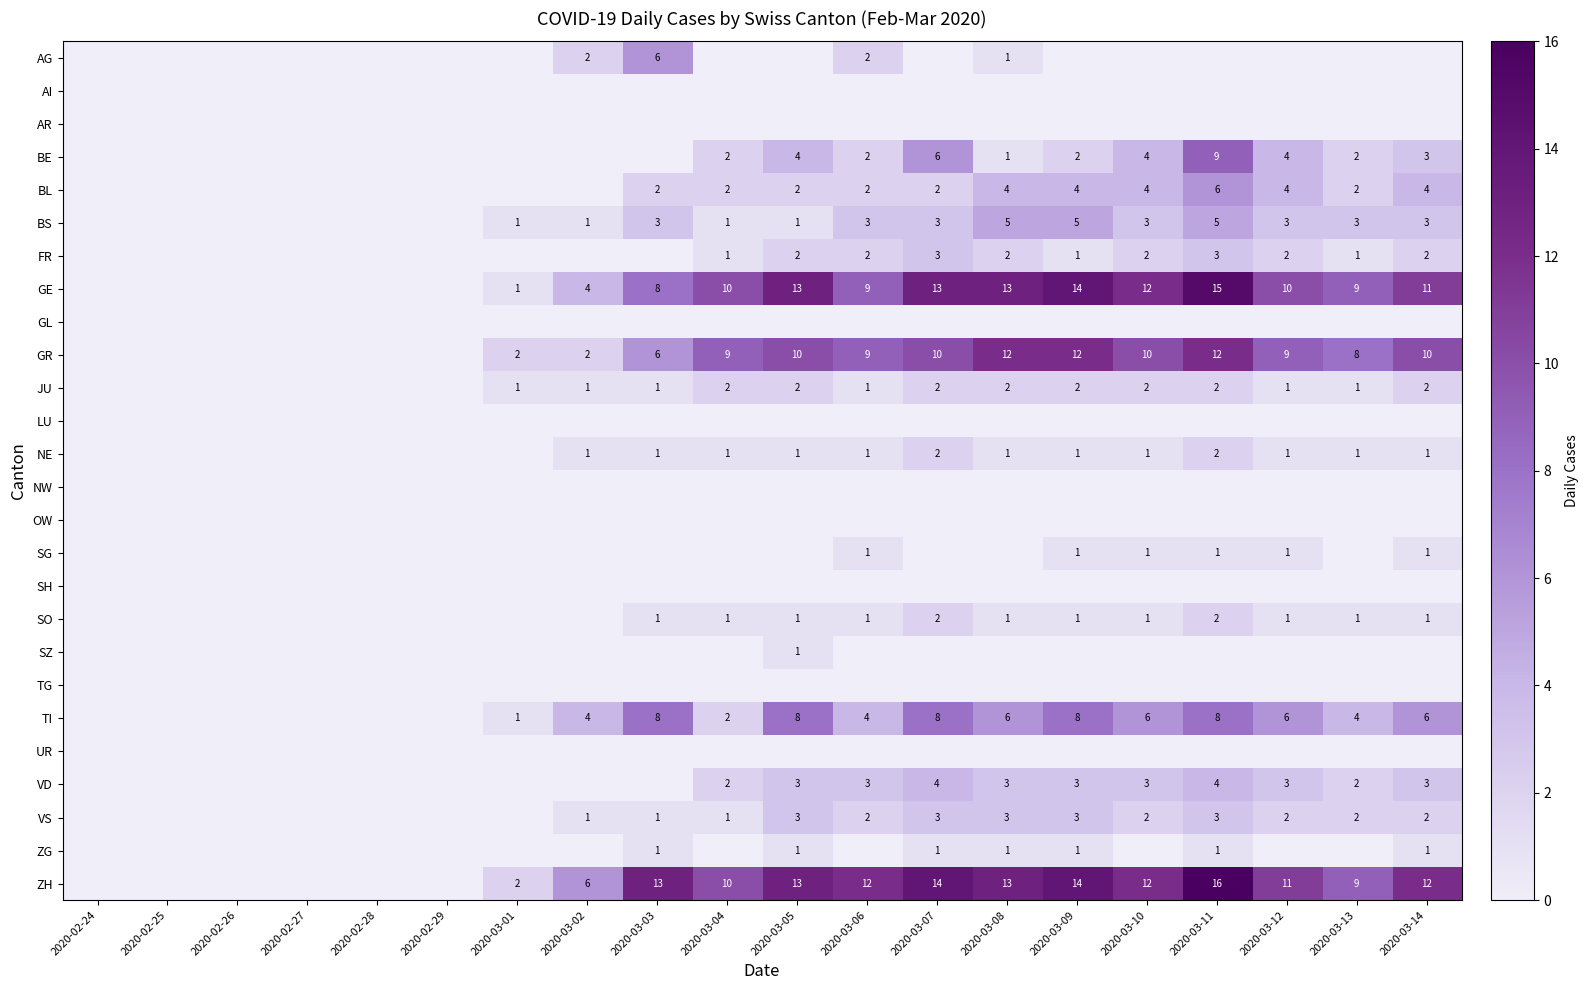

True or false: VS has a value of 3 at 2020-03-06.

False